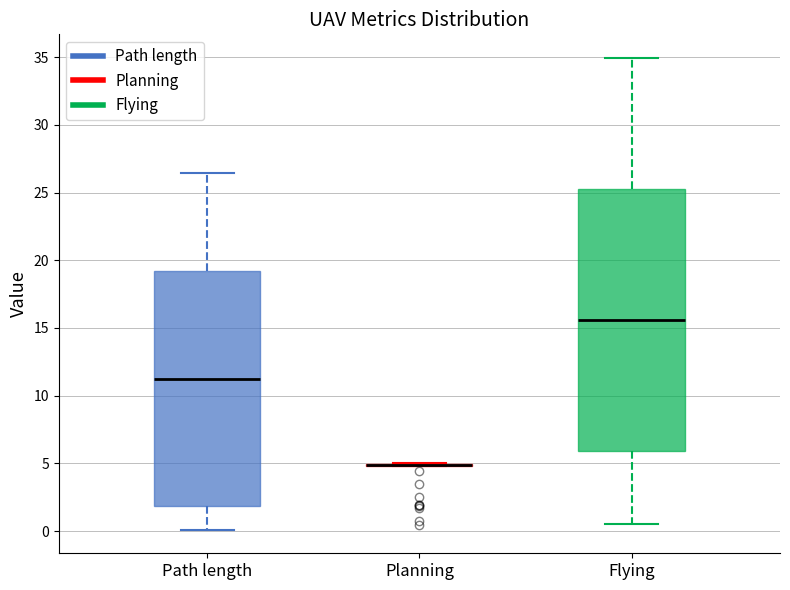

Reading left to right, read every box against the y-axis: the position of its median line, the range the box covers, and the ends of its whiskers. The values are not printed on the chart, so give them approximately, as read against the axis.

Path length: median 11.0, box 2.0 to 19.0, whiskers 0.0 to 26.5
Planning: box collapsed to a line at 5.0, whiskers 5.0 to 5.0
Flying: median 15.5, box 6.0 to 25.5, whiskers 0.5 to 35.0